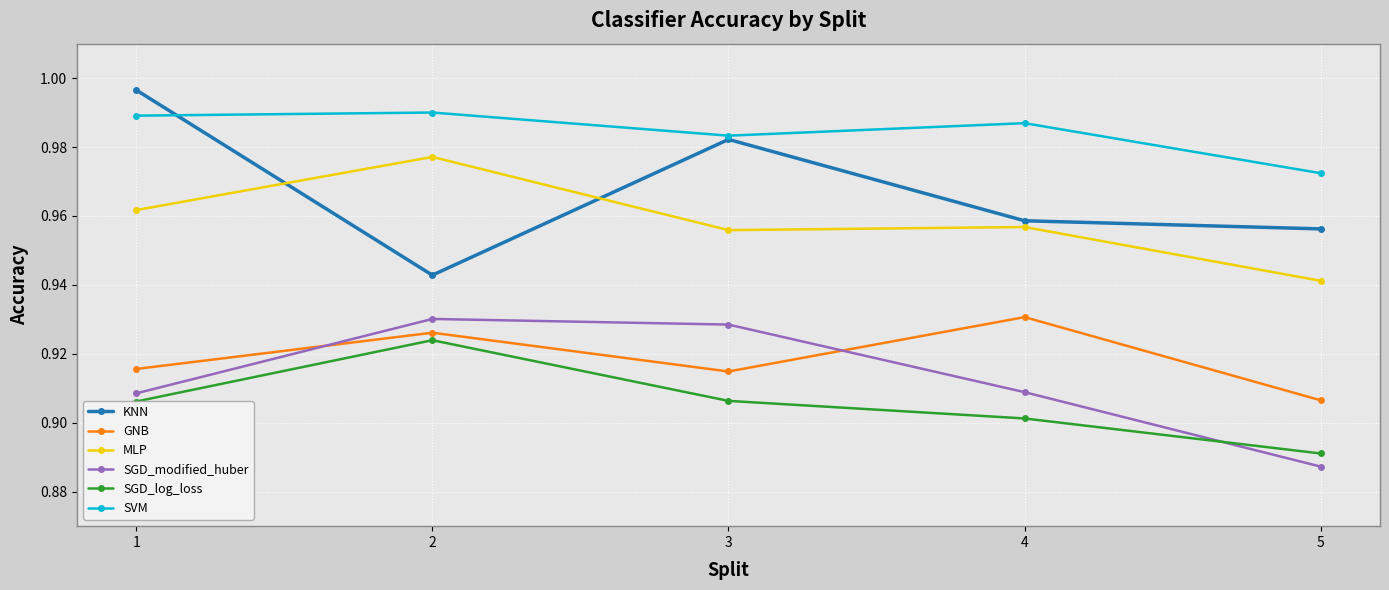

How many SGD_modified_huber values are between 0 and 1?

5